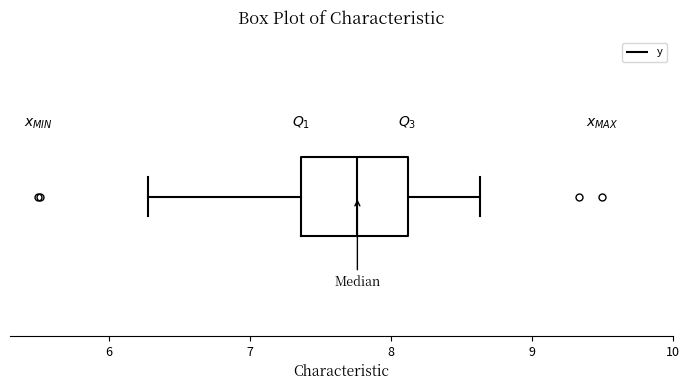

Where is the left edge of the box on the x-axis? The values are not printed on the chart, so give them approximately, as read against the axis.

7.4